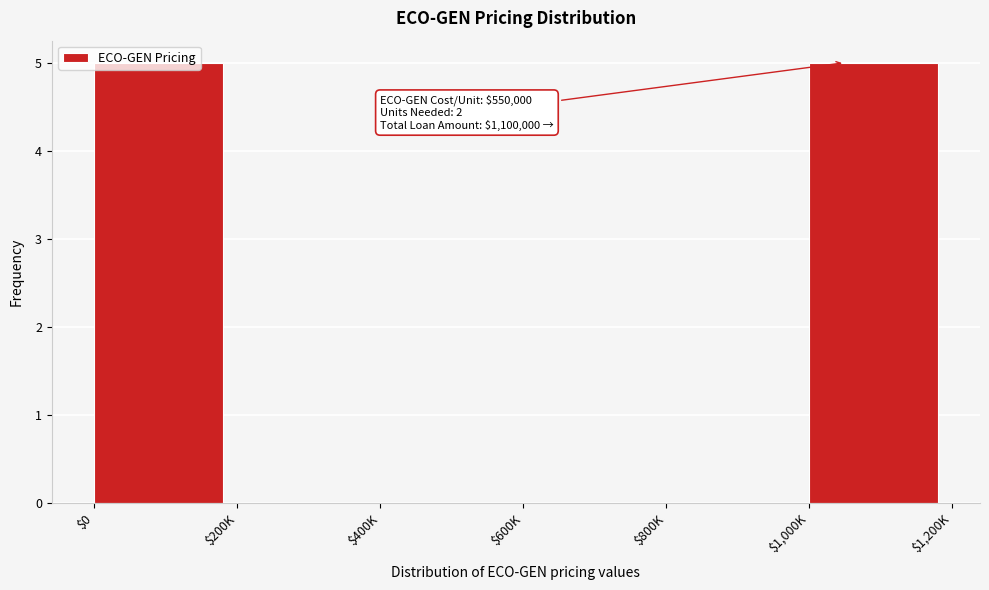

The value at $0 is 5. True or false?

True